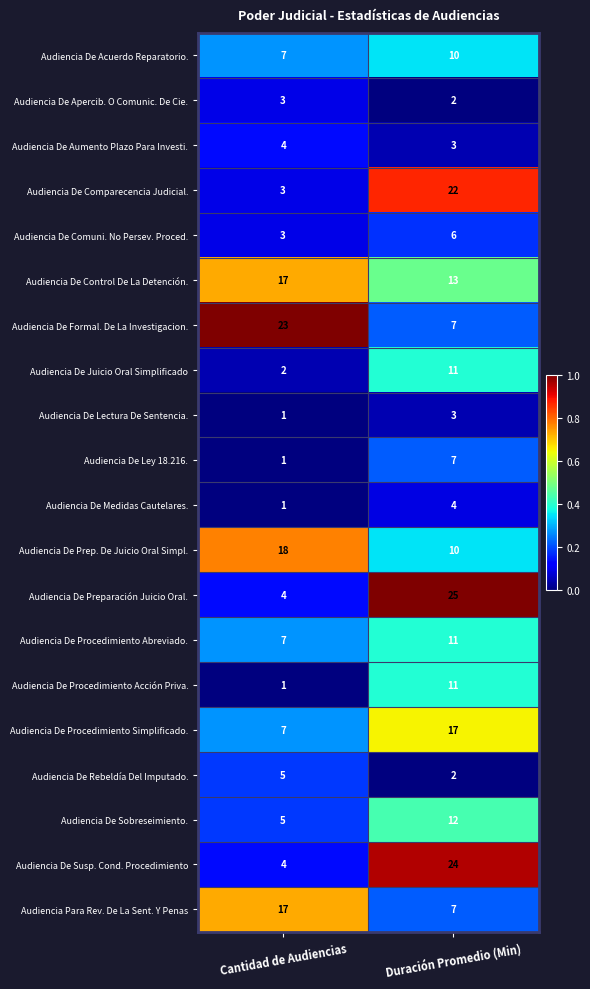

What is the sum of all Audiencia De Acuerdo Reparatorio. values?

17